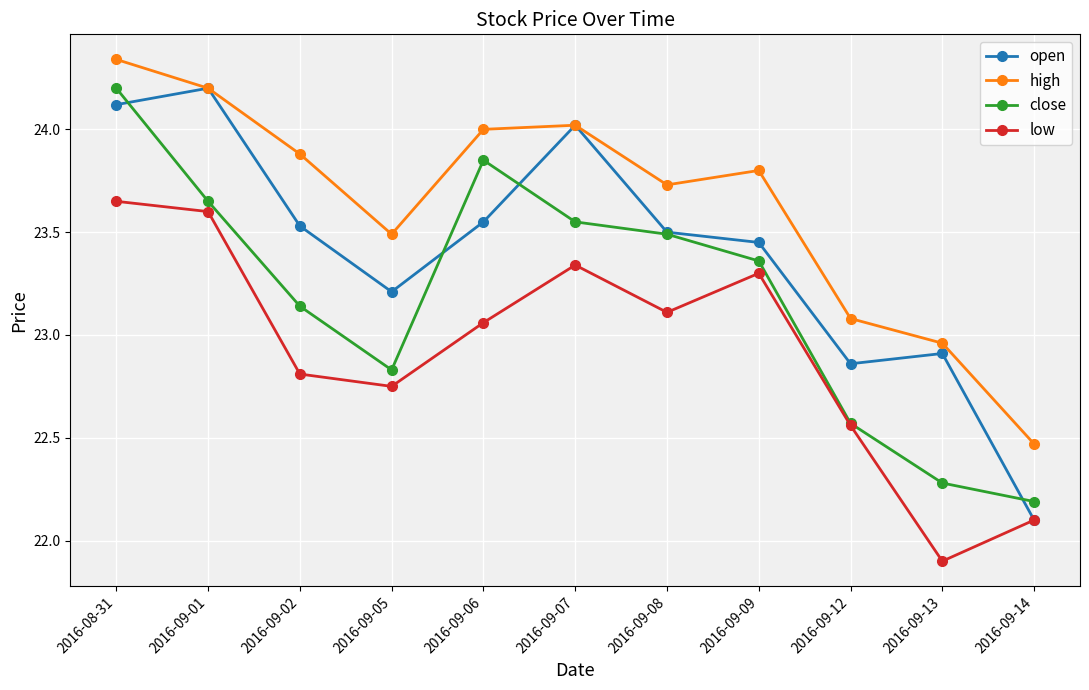

Is it true that high equals 23.1 at 2016-09-12?

True